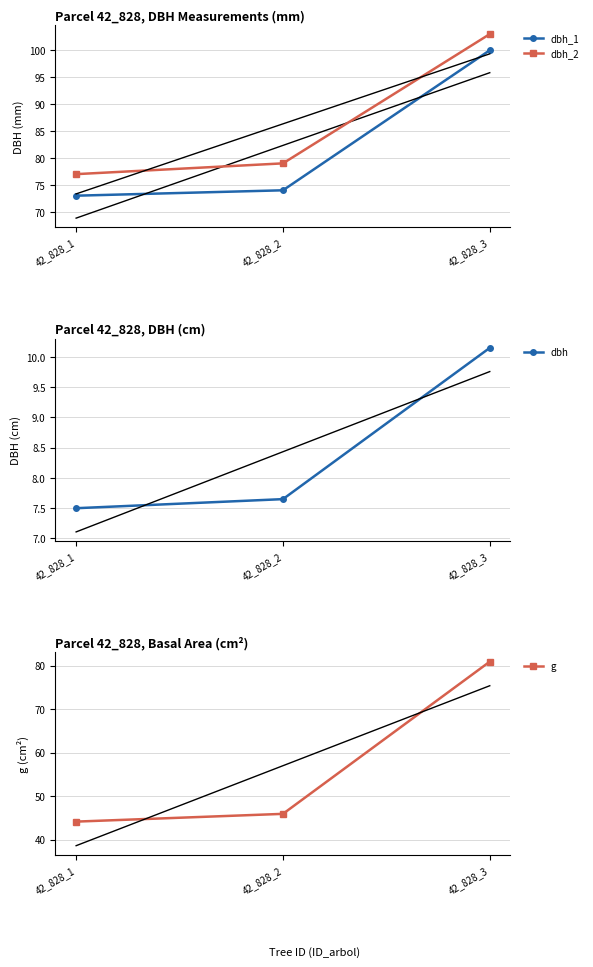

List the labels in order of dbh_1 value, largest first.

42_828_3, 42_828_2, 42_828_1